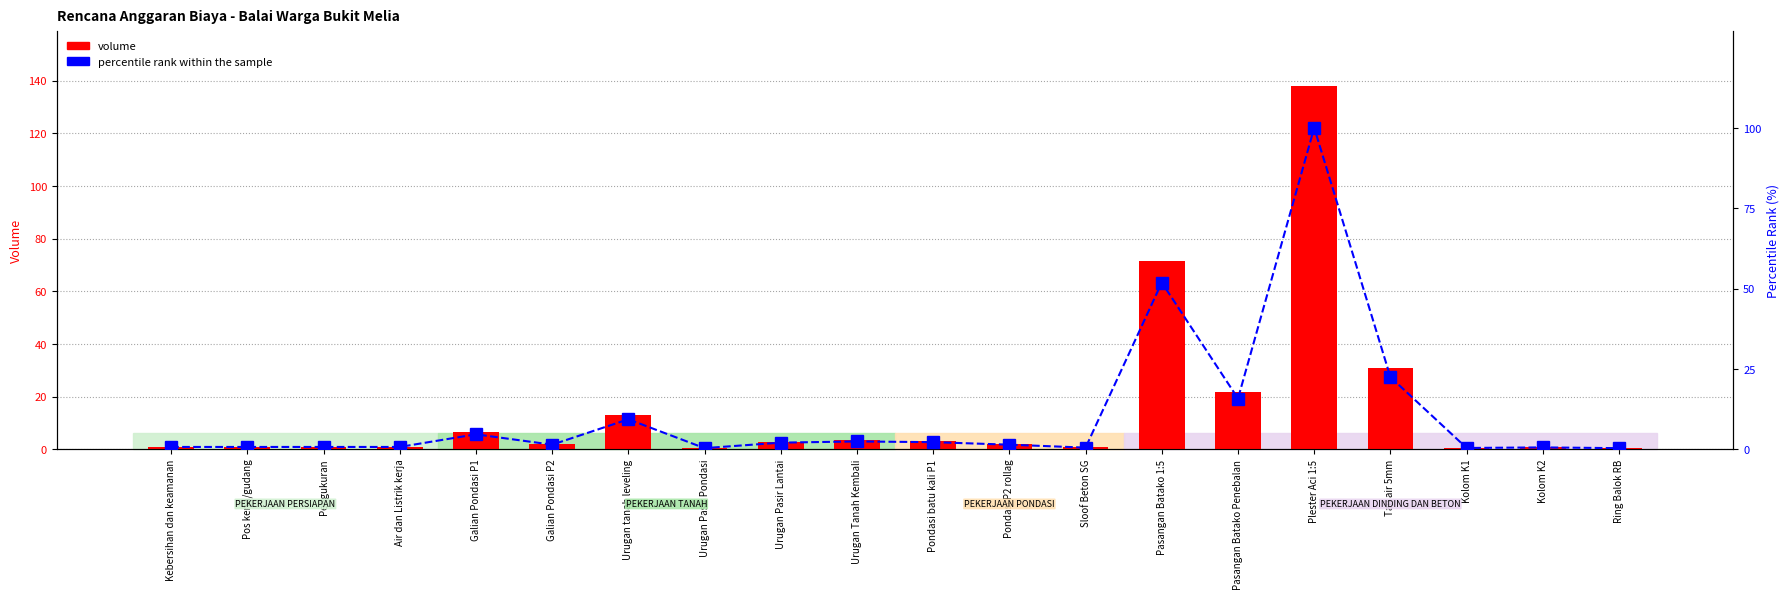

True or false: volume has a value of 4.5 at Pondasi batu kali P1.

False